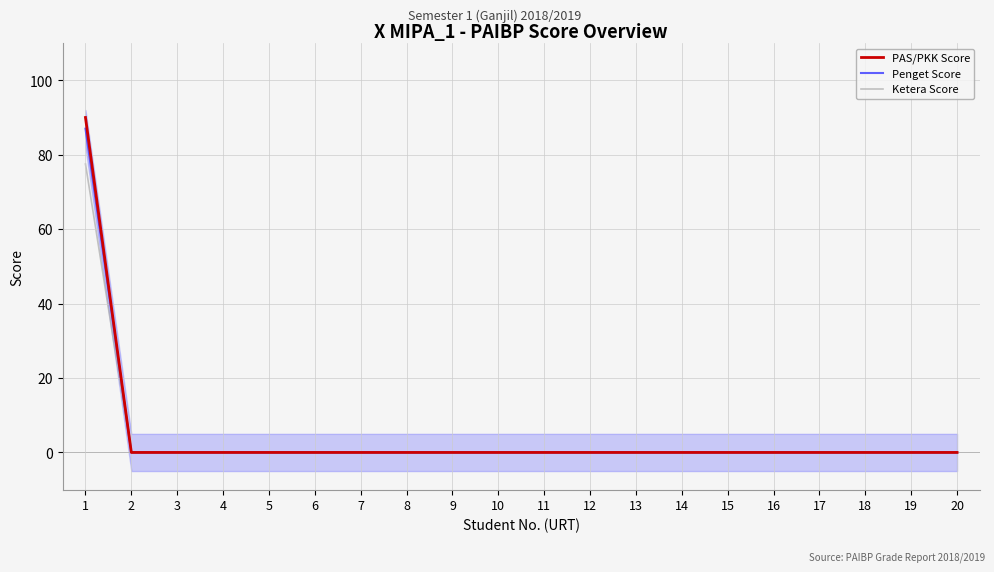

True or false: Ketera Score has more than 1 interior local peaks.

False